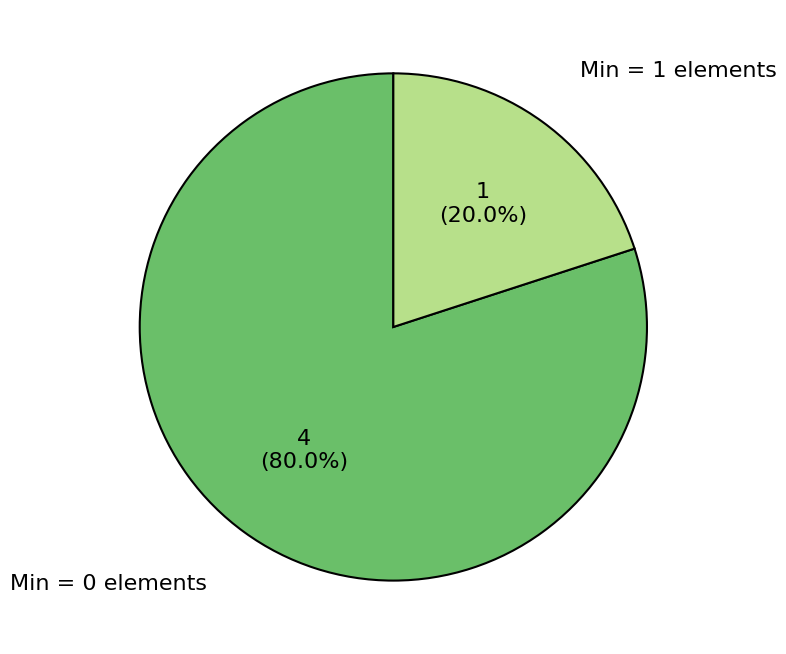

Between Min = 1 elements and Min = 0 elements, which is larger?

Min = 0 elements